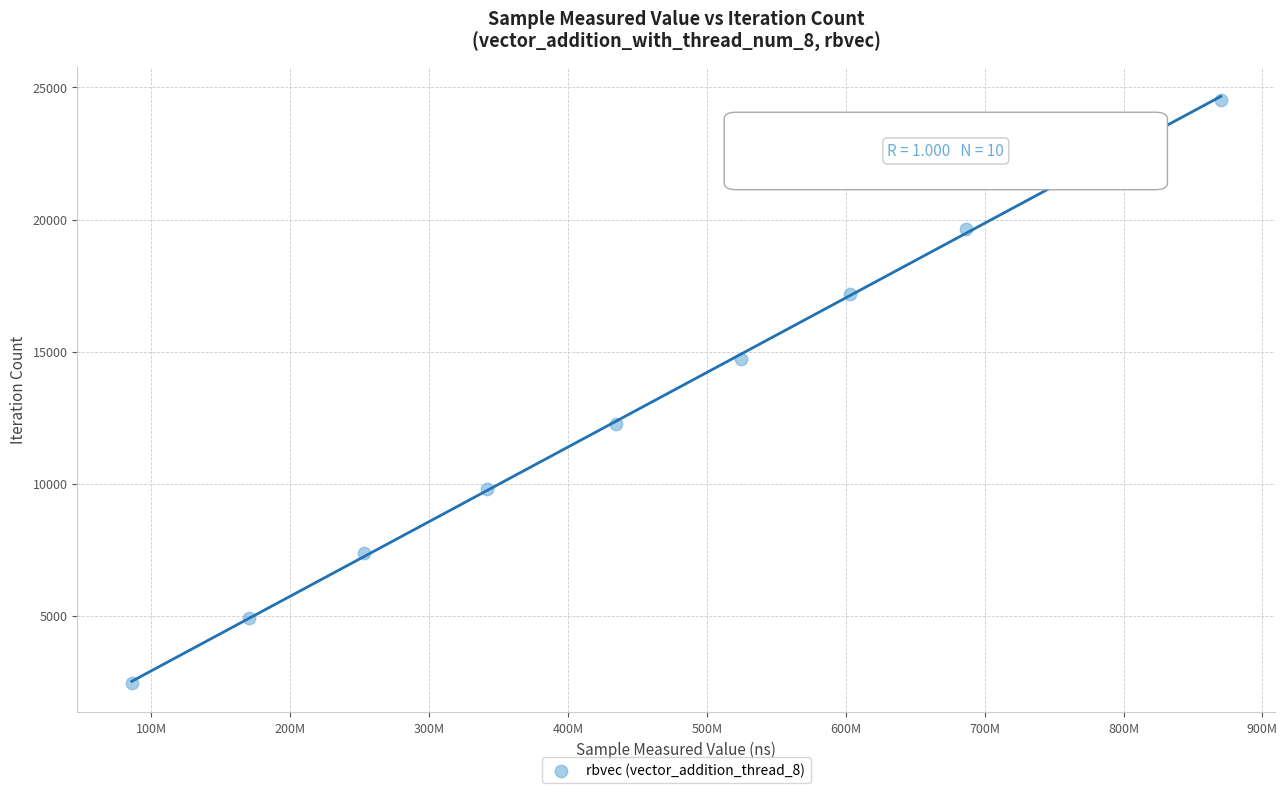

What is the range of X values (max minus min)?

784246748